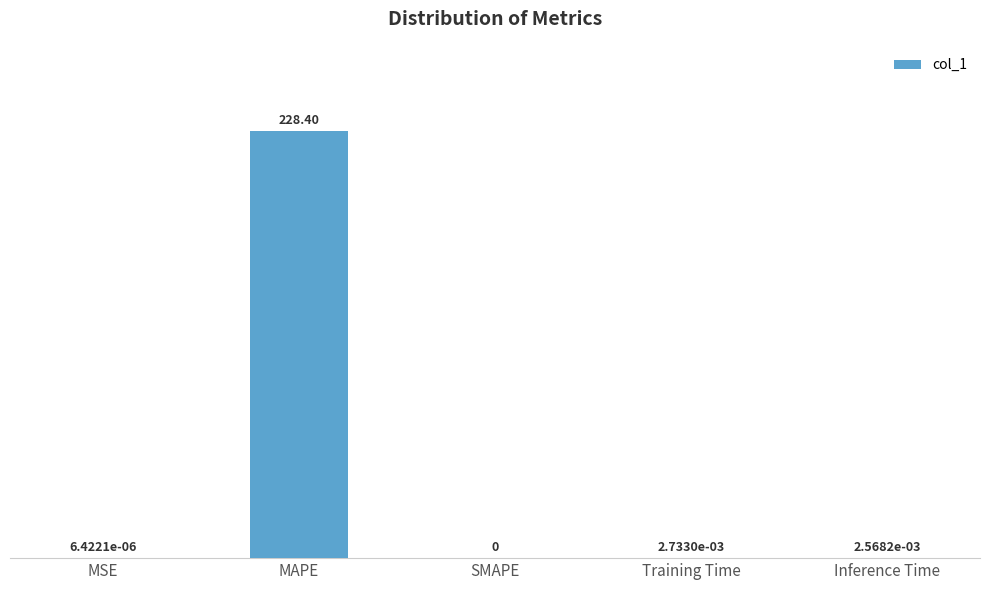

What is the change in value from MSE to MAPE?

+228.4